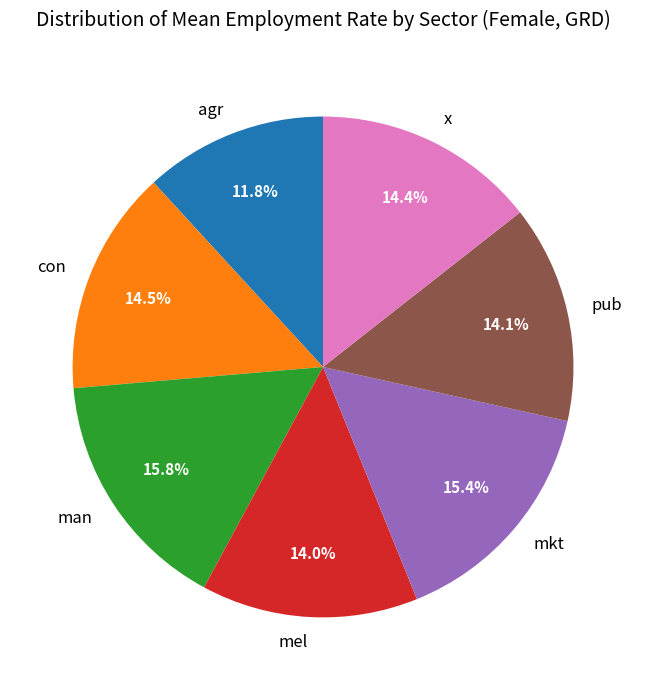

Do con and mkt together represent more than half of the pie?

No